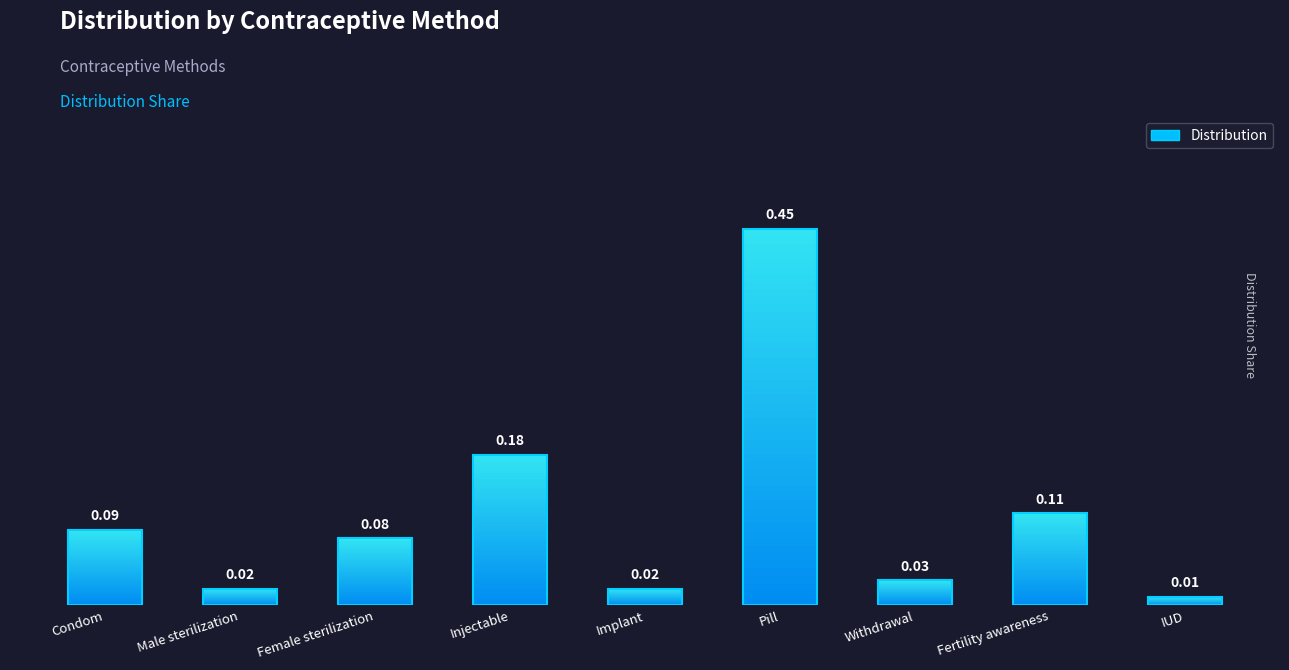

Rank the categories by value from highest to lowest.

Pill, Injectable, Fertility awareness, Condom, Female sterilization, Withdrawal, Male sterilization, Implant, IUD